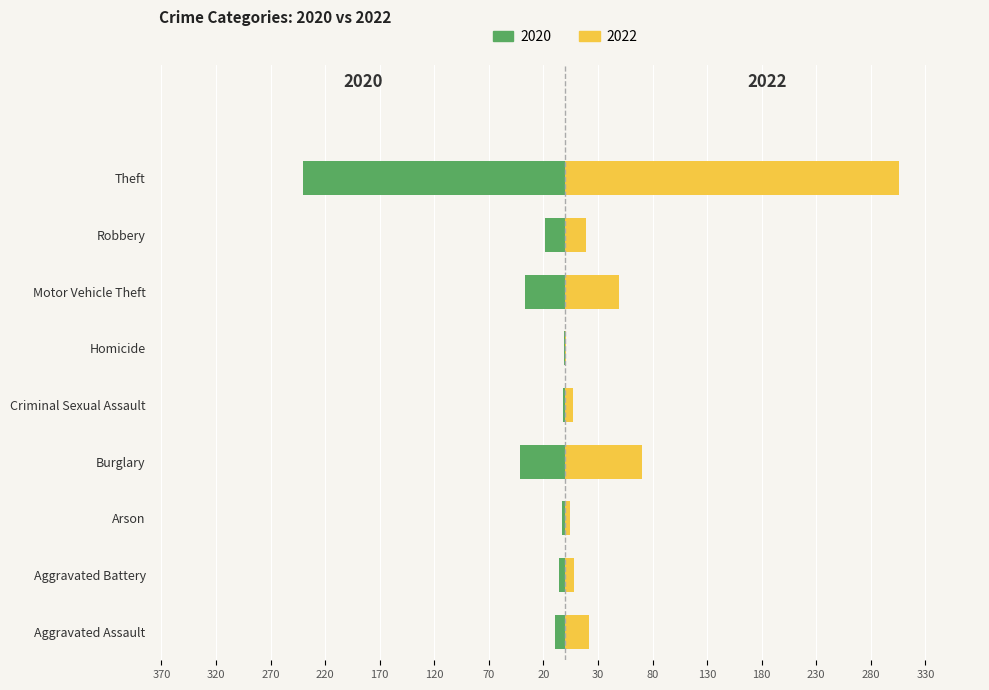

What is the difference between the maximum and minimum values in the 2022 series?

305